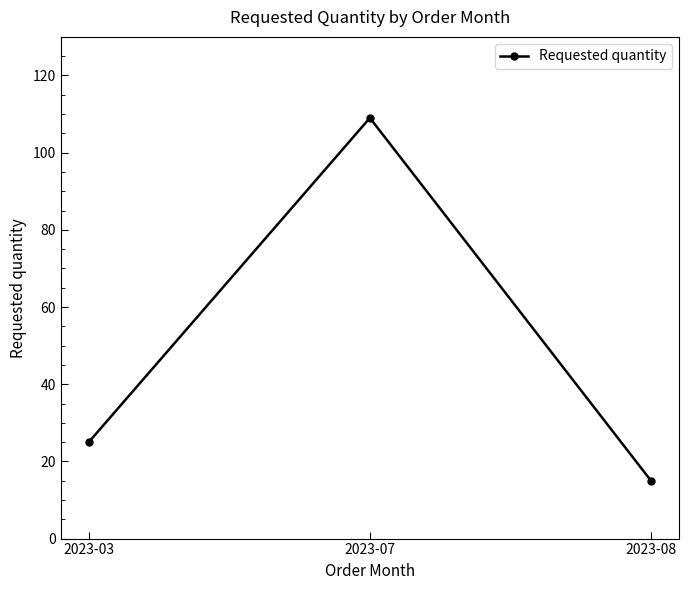

The chart shows a value of 186 at 2023-07. True or false?

False